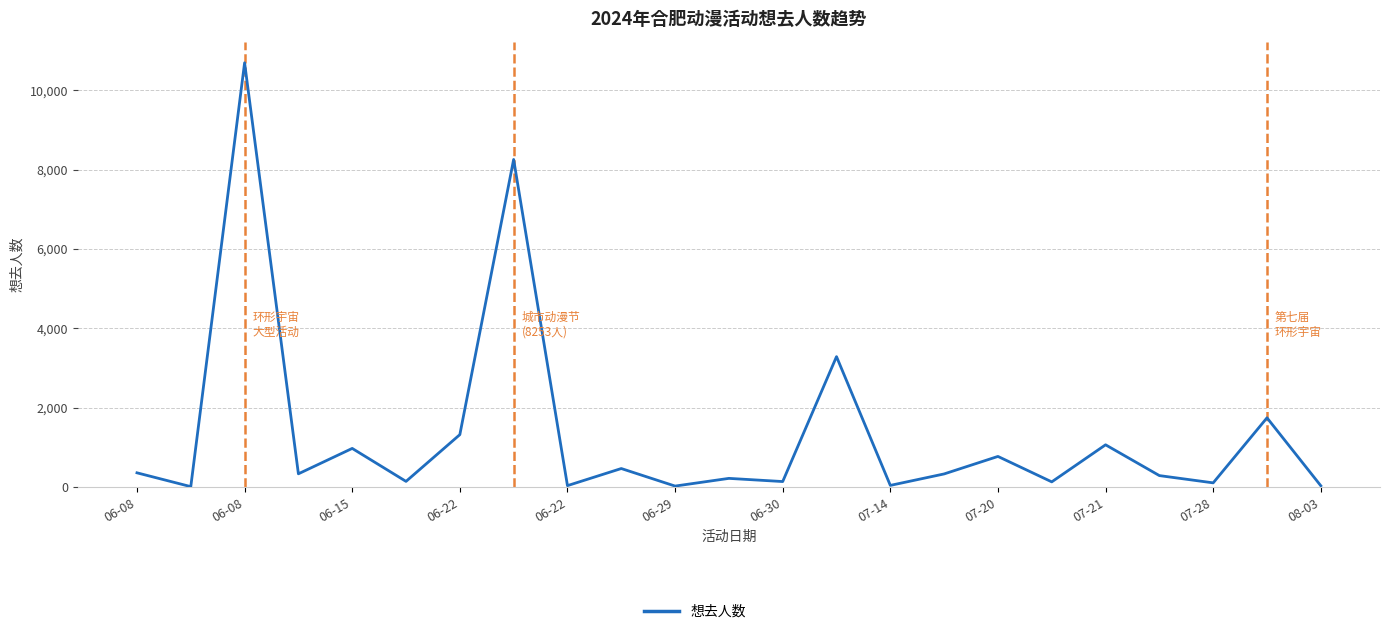

What is the greatest value displayed?

10689